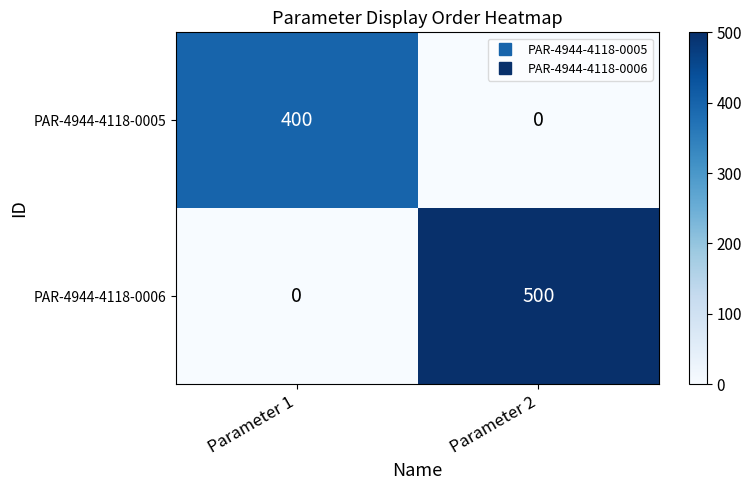

The PAR-4944-4118-0006 series shows 701 at Parameter 2. True or false?

False